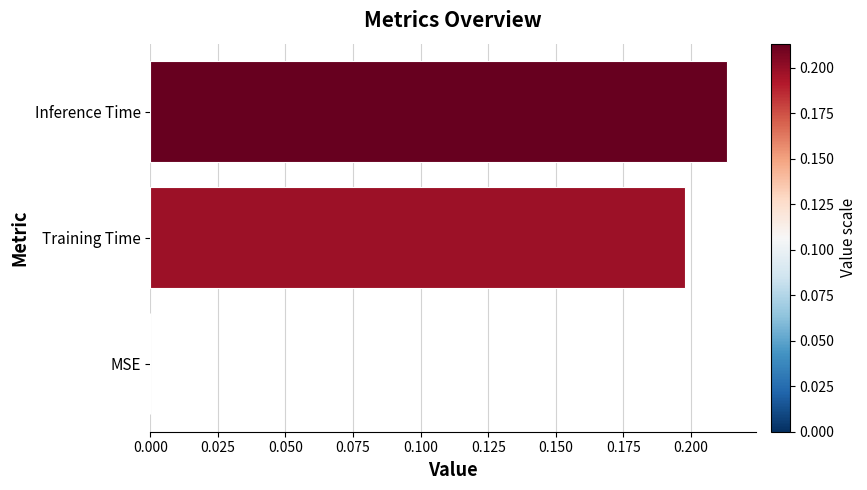

The chart shows a value of 0.2 at Training Time. True or false?

True